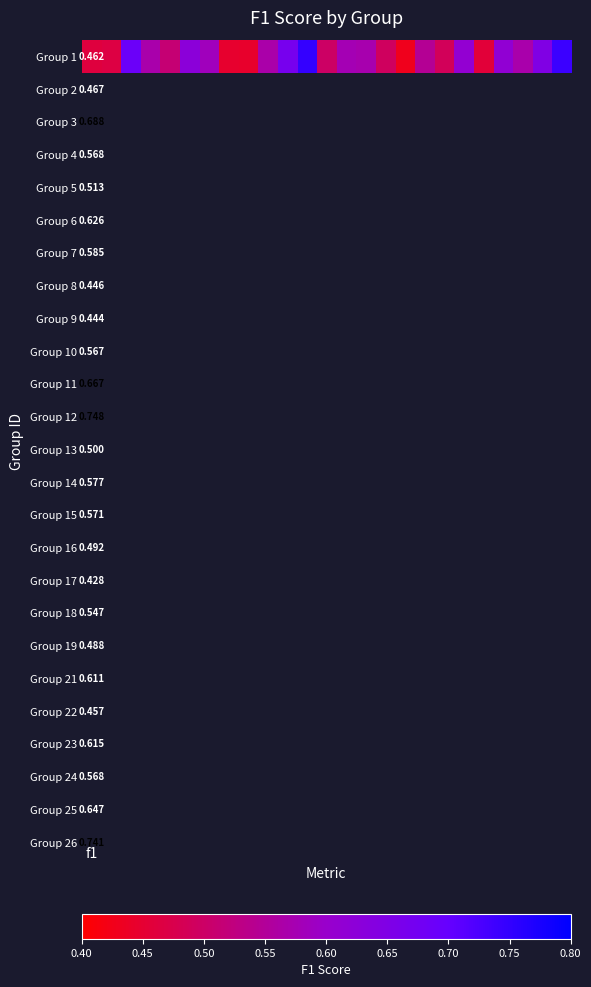

How many values are between 0 and 1?

25